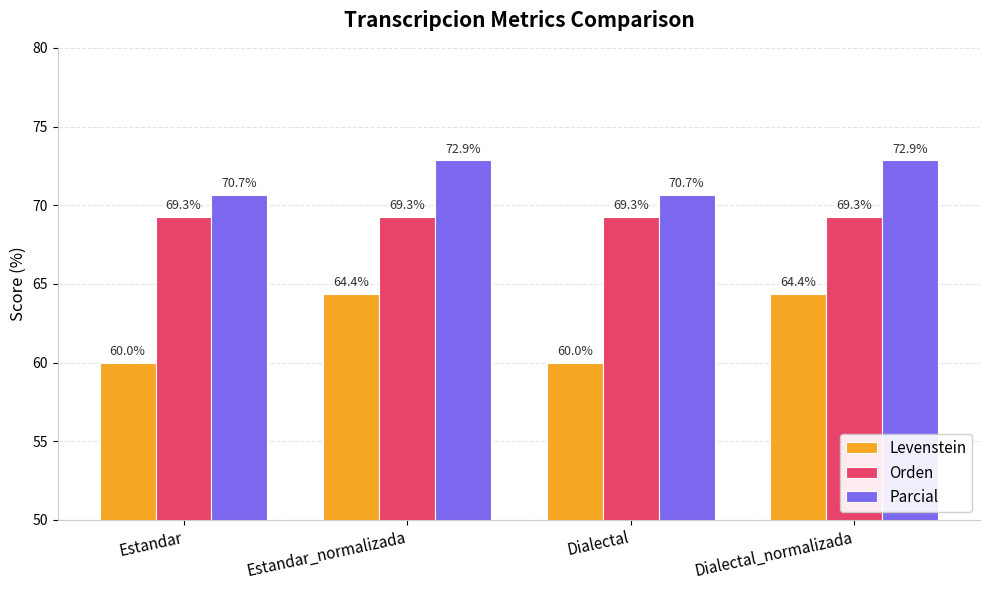

Reading left to right, transcribe all the data shown in this chart.

Levenstein: 60.0	64.4	60.0	64.4
Orden: 69.3	69.3	69.3	69.3
Parcial: 70.7	72.9	70.7	72.9